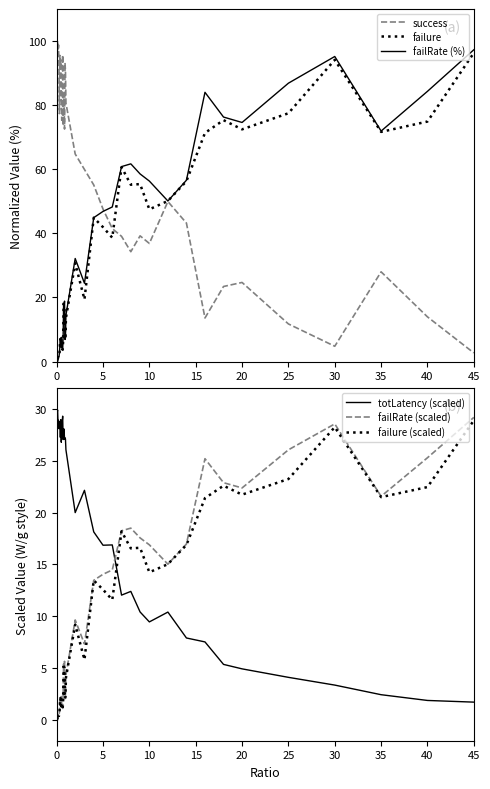

What is the highest value of the failRate (%) series?

97.3